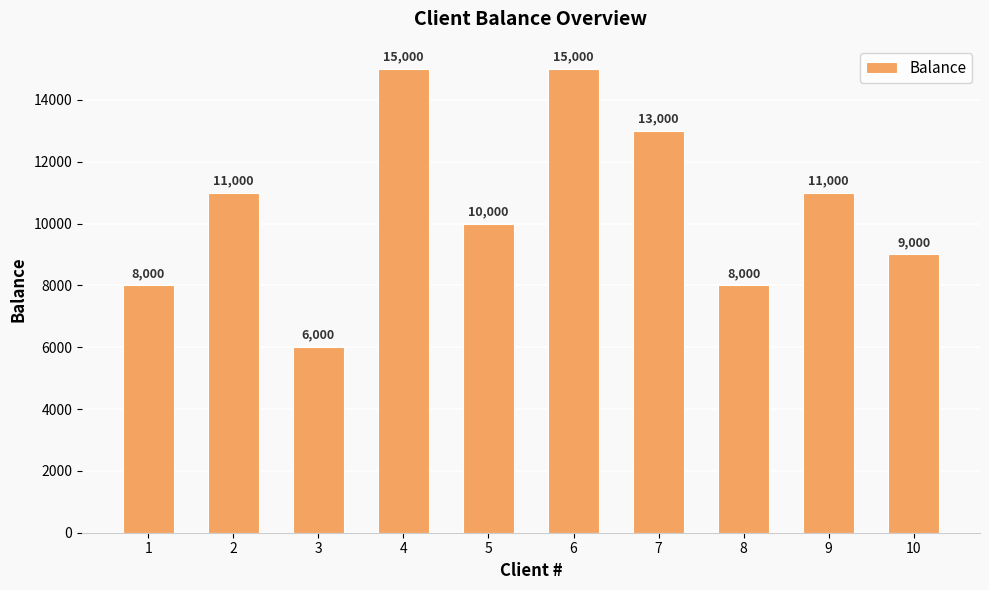

True or false: the data shows 6657 at 7.

False